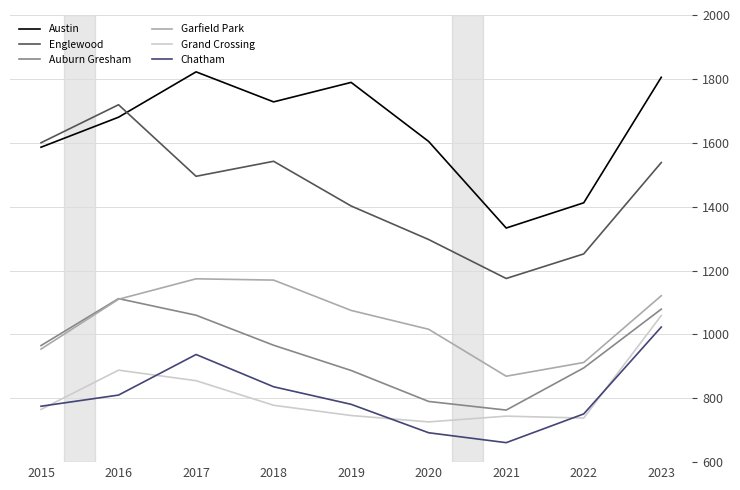

Which category has the lowest value in the Chatham series?

2021